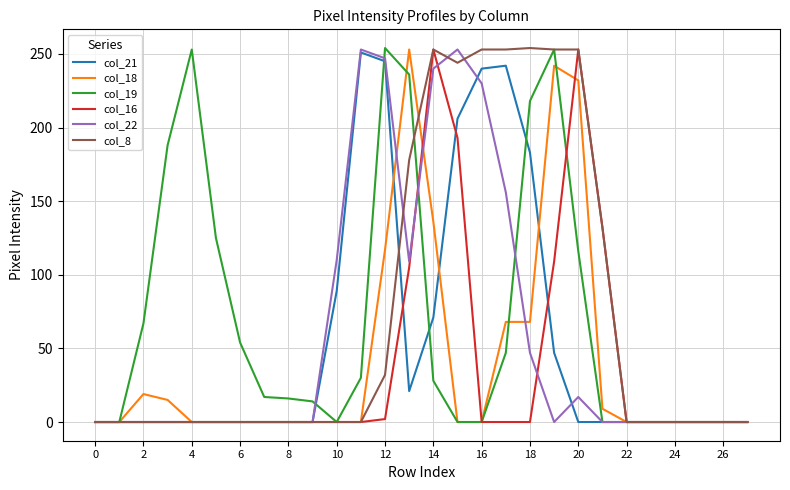

What are all the series names shown in the legend?

col_21, col_18, col_19, col_16, col_22, col_8